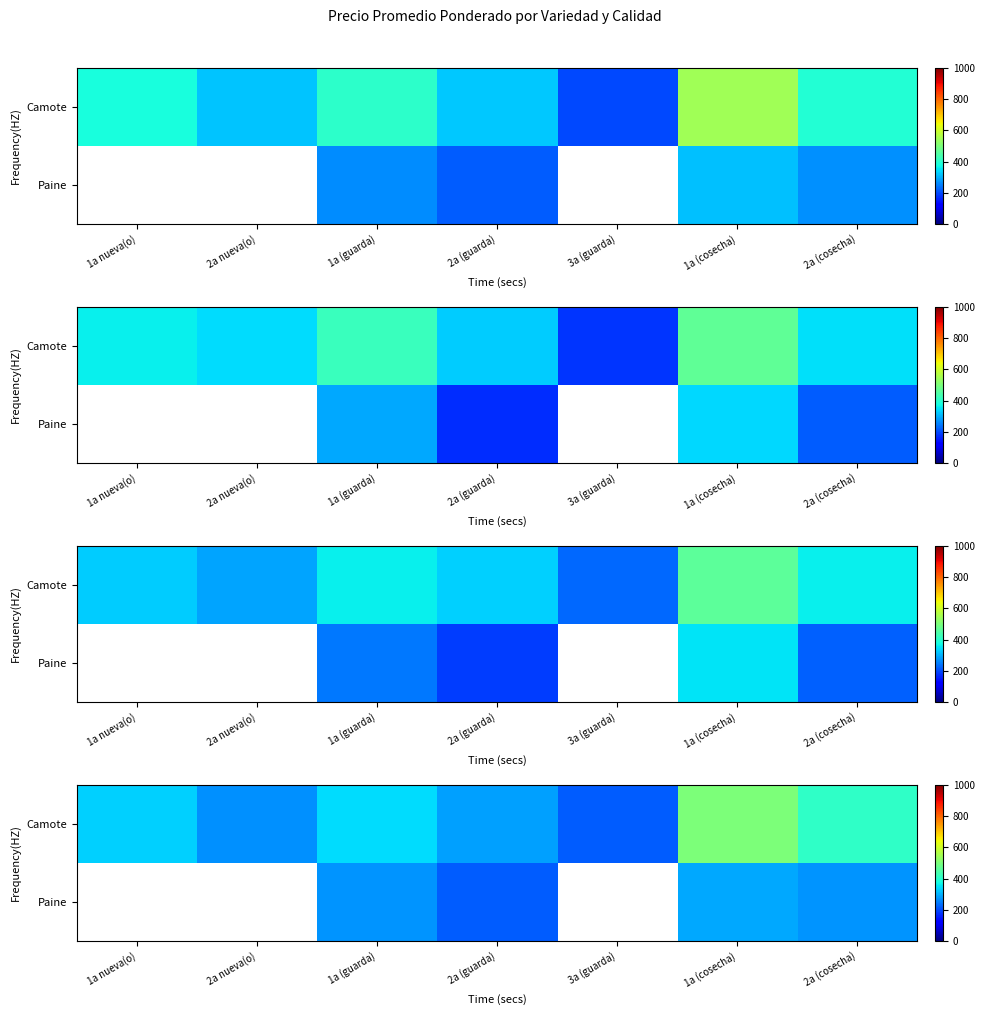

The value of row_0 at 1a nueva(o) is 443.5. True or false?

False